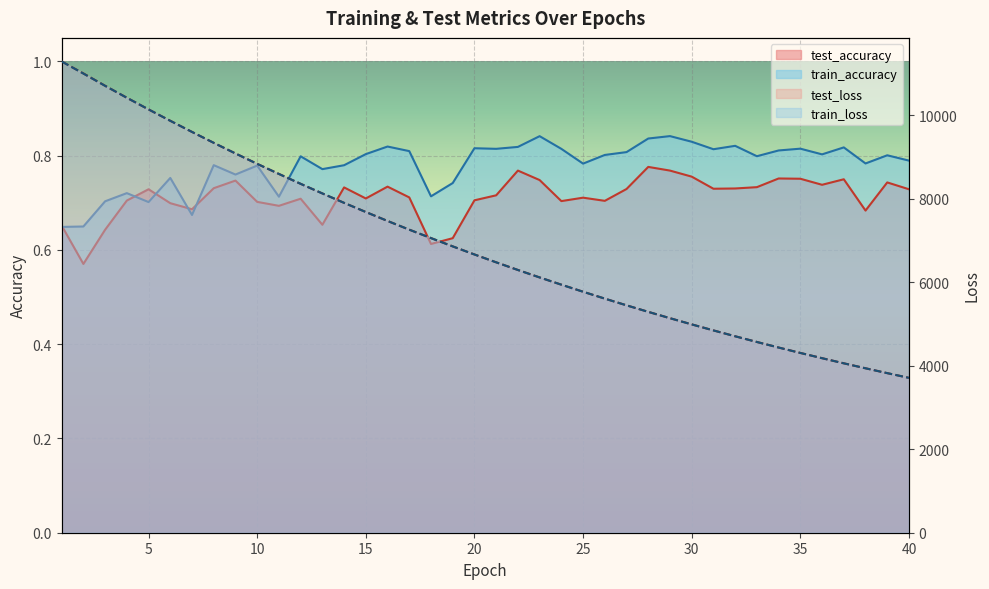

Reading left to right, transcribe all the data shown in this chart.

test_loss: 11293.9	11006.8	10711.0	10424.7	10144.6	9872.2	9605.2	9343.7	9089.2	8840.8	8598.2	8361.8	8131.7	7905.7	7686.3	7471.8	7263.2	7061.7	6862.6	6668.5	6480.6	6296.9	6118.3	5944.8	5775.7	5610.6	5449.9	5293.6	5141.4	4993.2	4848.9	4708.3	4571.5	4438.5	4308.8	4183.0	4060.1	3941.1	3824.6	3711.8
train_loss: 11293.3	11003.9	10709.7	10423.5	10144.4	9871.1	9604.7	9343.3	9088.7	8839.9	8597.8	8360.8	8130.3	7905.0	7685.4	7471.0	7262.3	7060.2	6861.4	6667.7	6479.7	6296.3	6117.7	5943.9	5774.8	5609.8	5449.3	5292.9	5140.7	4992.5	4848.2	4707.6	4571.0	4437.9	4308.3	4182.4	4059.6	3940.5	3824.3	3711.5
test_accuracy: 0.7	0.6	0.6	0.7	0.7	0.7	0.7	0.7	0.7	0.7	0.7	0.7	0.7	0.7	0.7	0.7	0.7	0.6	0.6	0.7	0.7	0.8	0.7	0.7	0.7	0.7	0.7	0.8	0.8	0.8	0.7	0.7	0.7	0.8	0.8	0.7	0.8	0.7	0.7	0.7
train_accuracy: 0.6	0.6	0.7	0.7	0.7	0.8	0.7	0.8	0.8	0.8	0.7	0.8	0.8	0.8	0.8	0.8	0.8	0.7	0.7	0.8	0.8	0.8	0.8	0.8	0.8	0.8	0.8	0.8	0.8	0.8	0.8	0.8	0.8	0.8	0.8	0.8	0.8	0.8	0.8	0.8